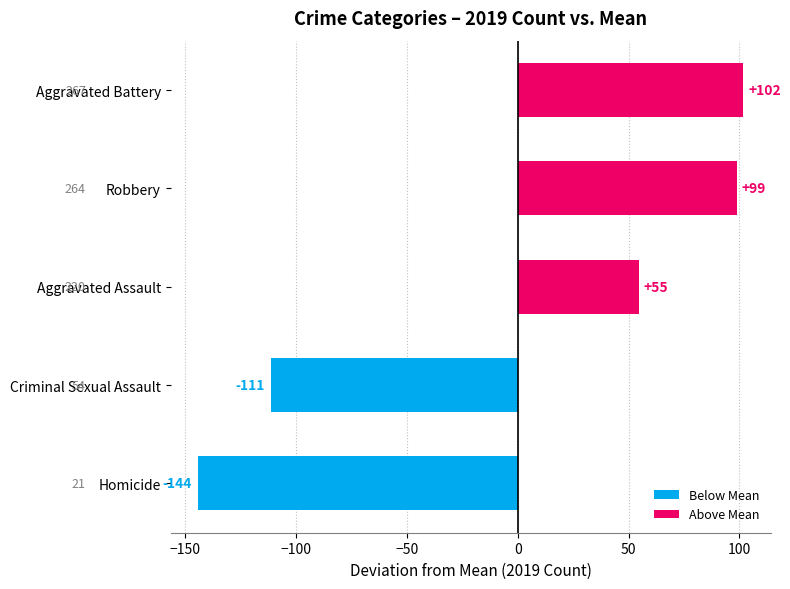

True or false: the data shows -56.1 at Criminal Sexual Assault.

False